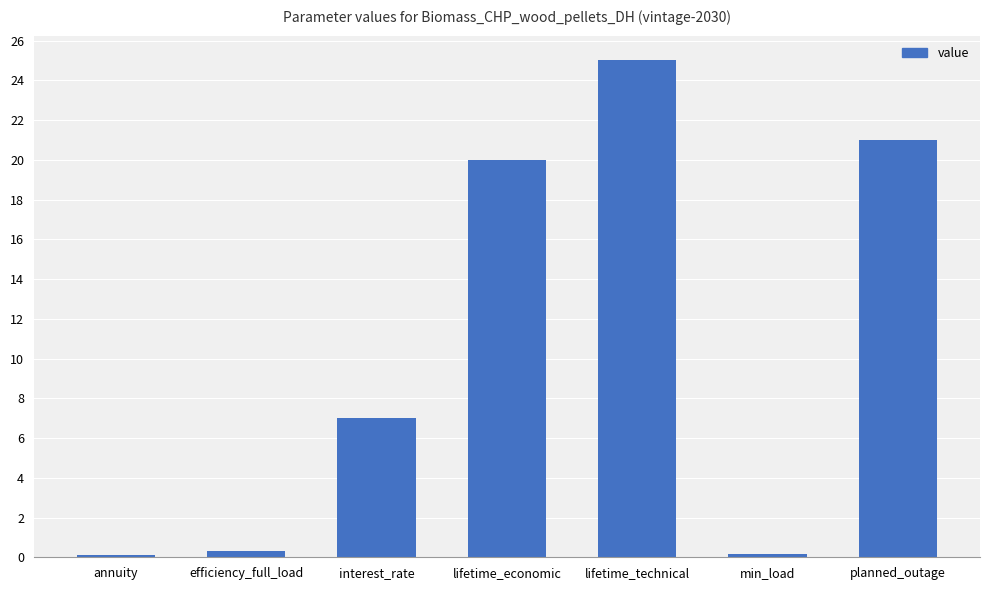

The chart shows a value of 34.6 at lifetime_economic. True or false?

False